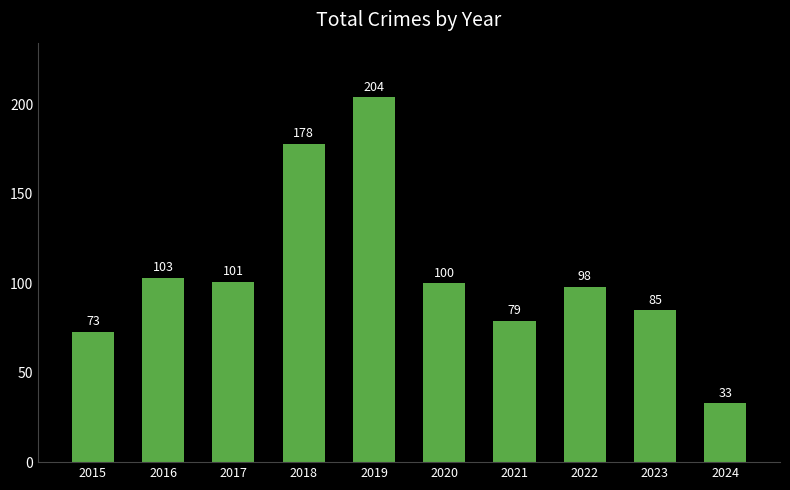

Is it true that the value at 2022 is 98?

True